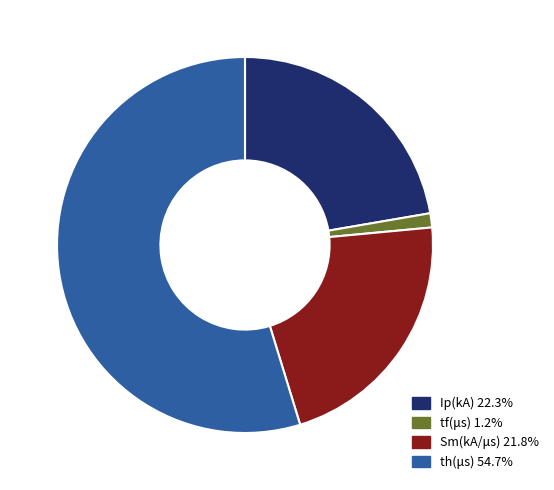

Is there any slice that represents more than half of the pie?

Yes